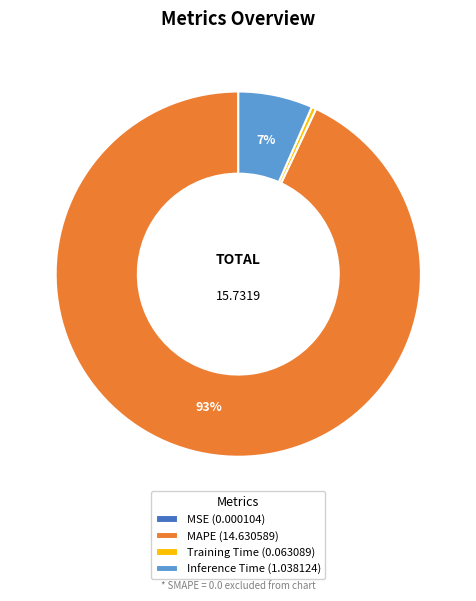

Is there a majority slice in this chart?

Yes